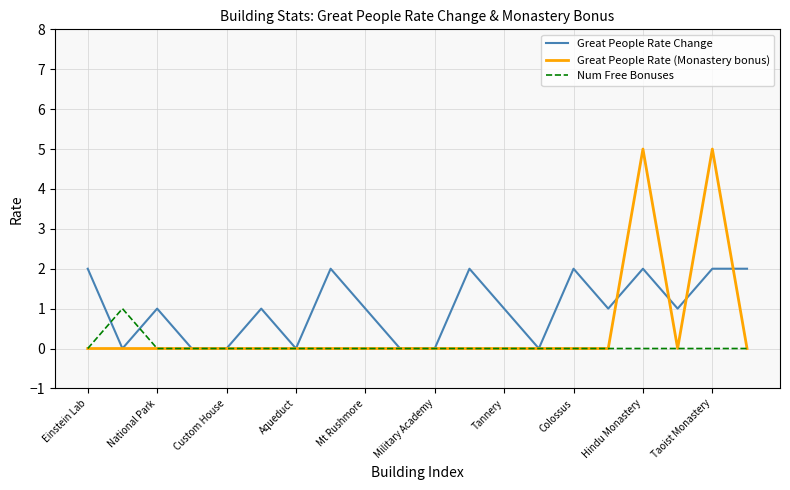

Rank the series by their average value, from lowest to highest.

Num Free Bonuses, Great People Rate (Monastery bonus), Great People Rate Change